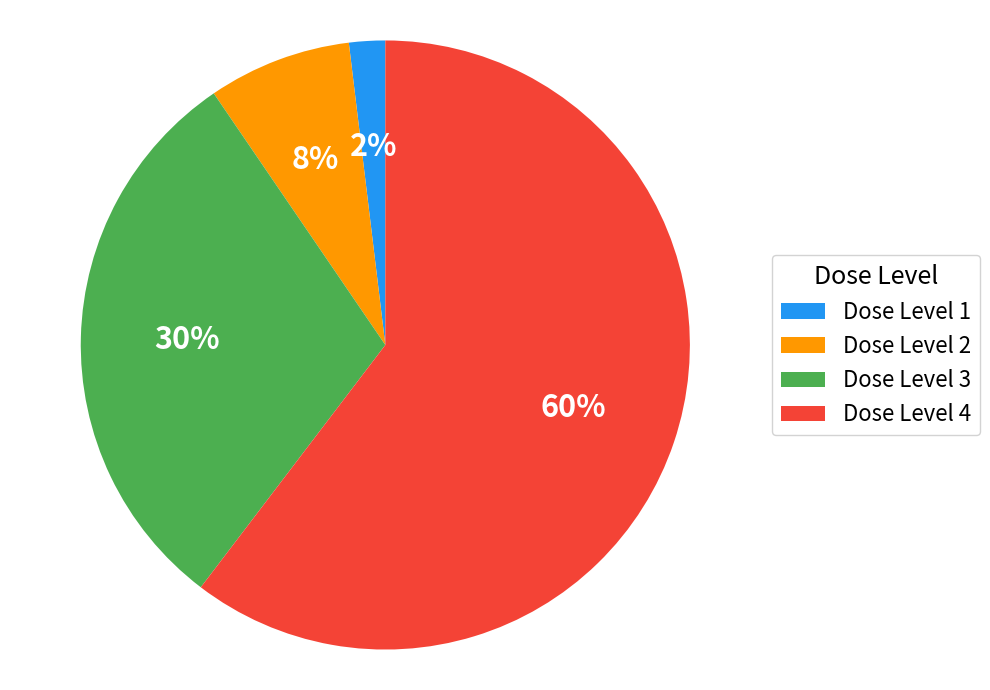

Is the sum of Dose Level 4 and Dose Level 2 greater than half?

Yes